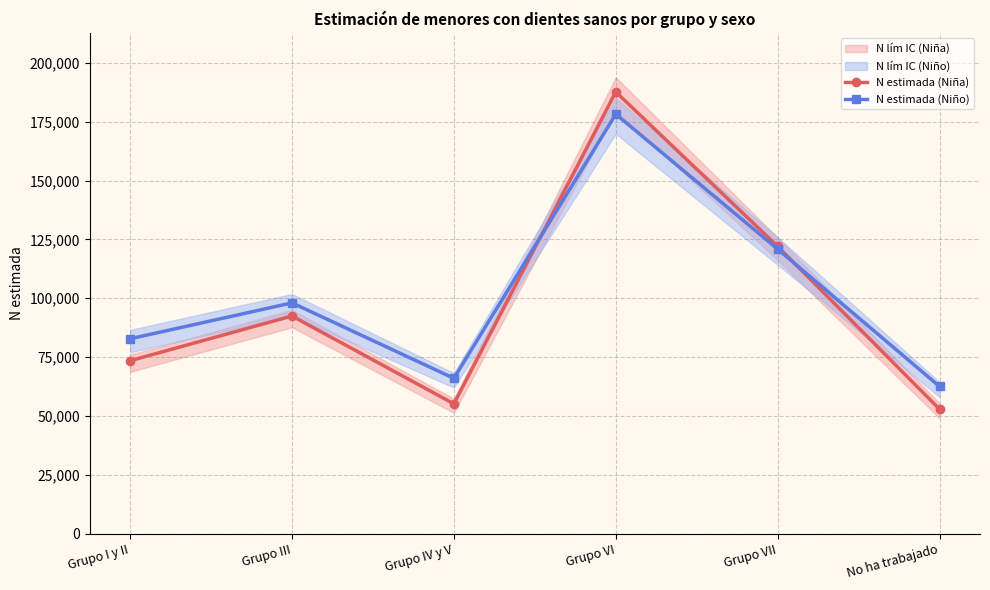

Is this an area chart (filled region under the line)?

No